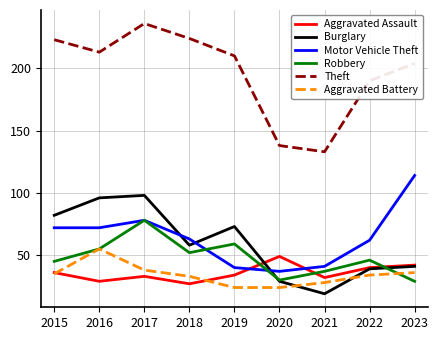

At how many categories does at least one series exceed 192?

6